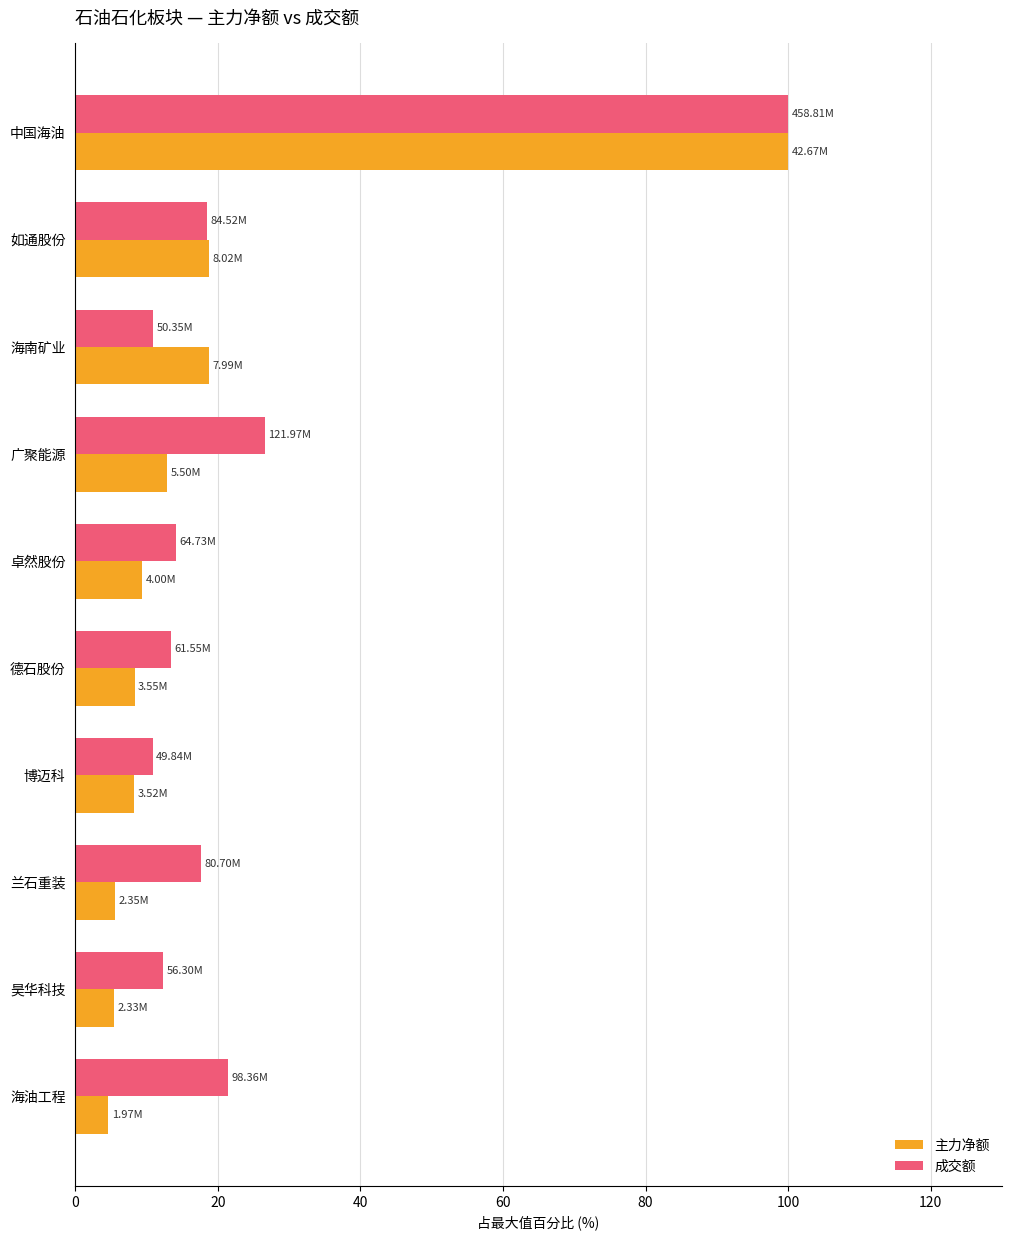

What is the difference between the maximum and minimum values in the 主力净额 series?

95.4